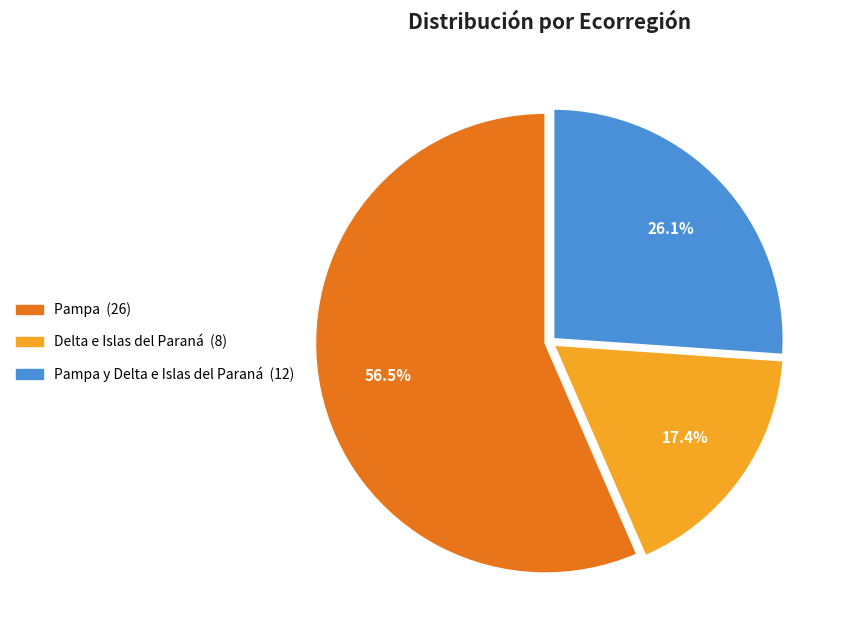

Is there any slice that represents more than half of the pie?

Yes